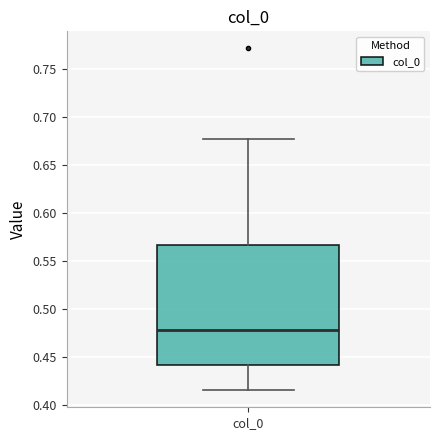

Transcribe this box plot: give where the median line is, the range the box spans, and where the two whiskers end, as read against the y-axis. The values are not printed on the chart, so give them approximately, as read against the axis.

median 0.480, box 0.440 to 0.565, whiskers 0.415 to 0.675